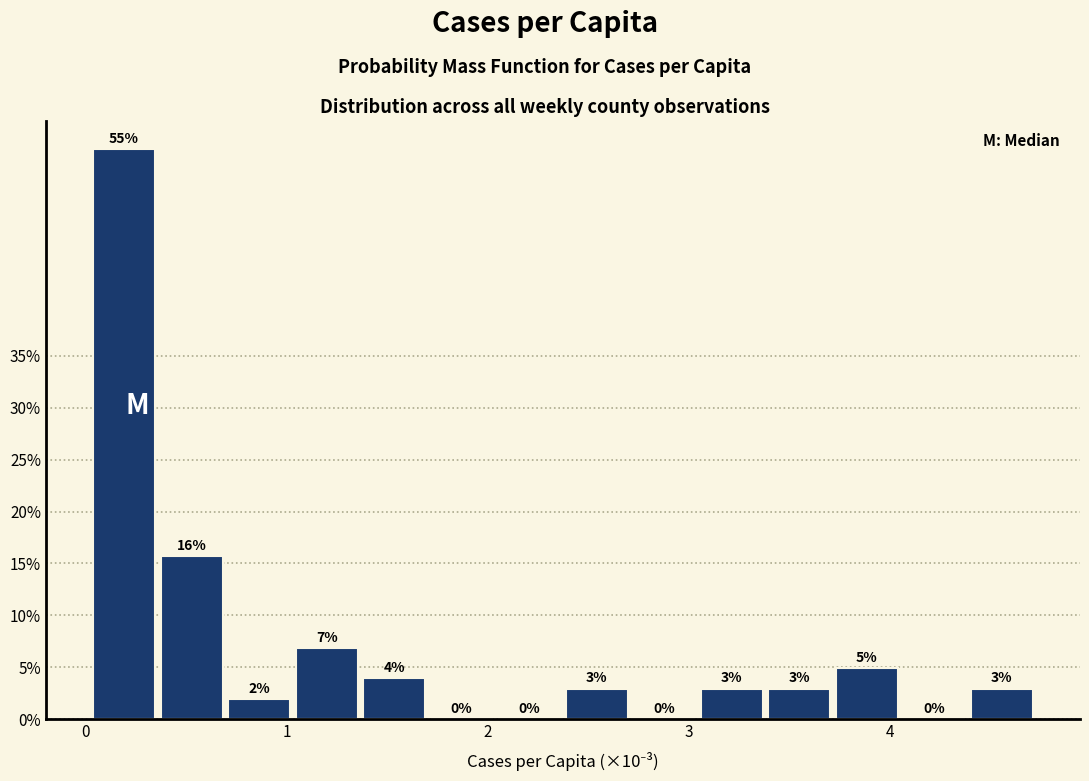

Read against the x-axis, roughly where is the centre of the tallest bar?

0.2